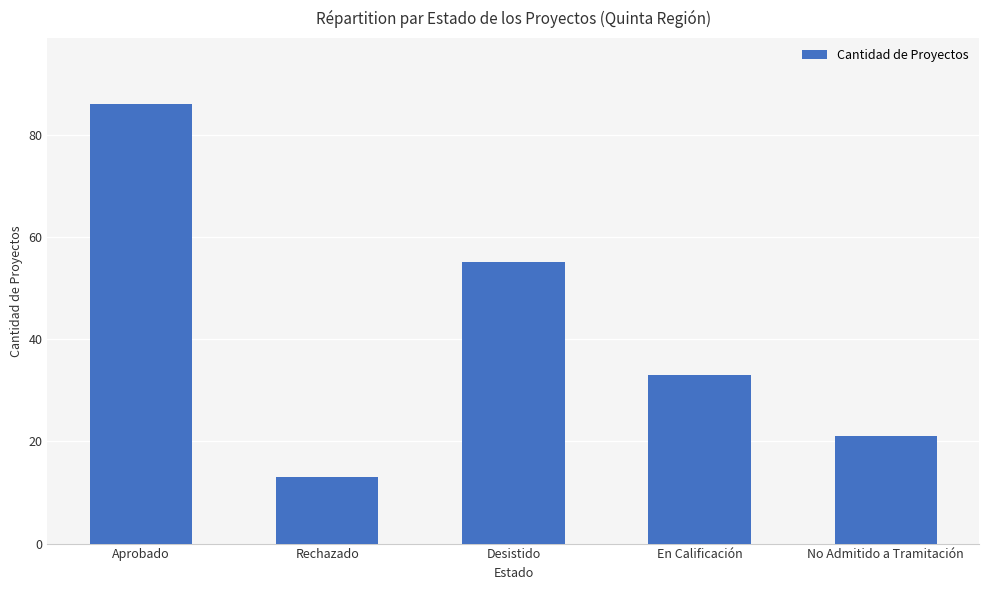

Does the chart contain stacked bars?

No